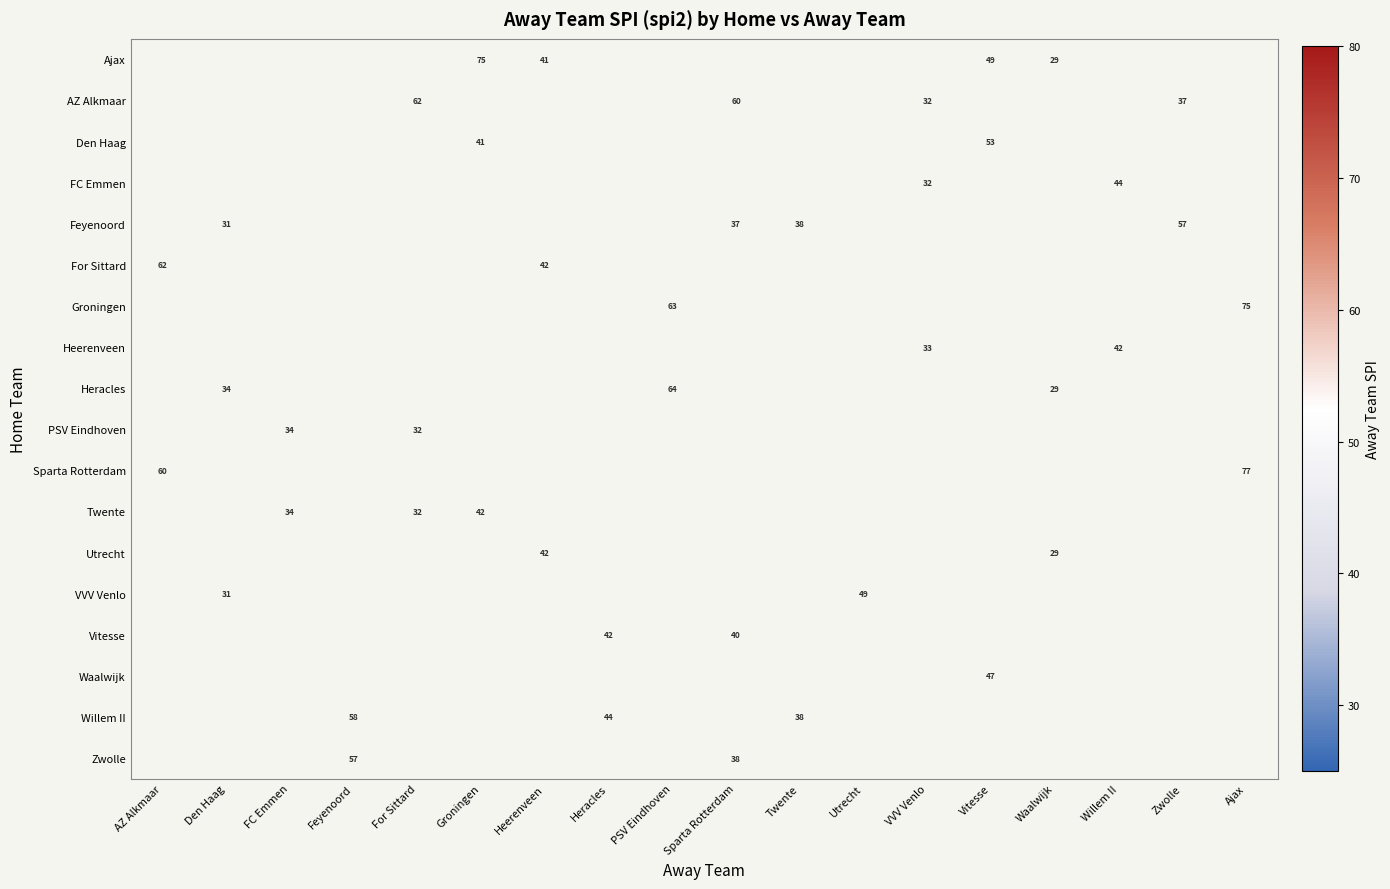

Is it true that Vitesse equals 8.8 at Sparta Rotterdam?

False